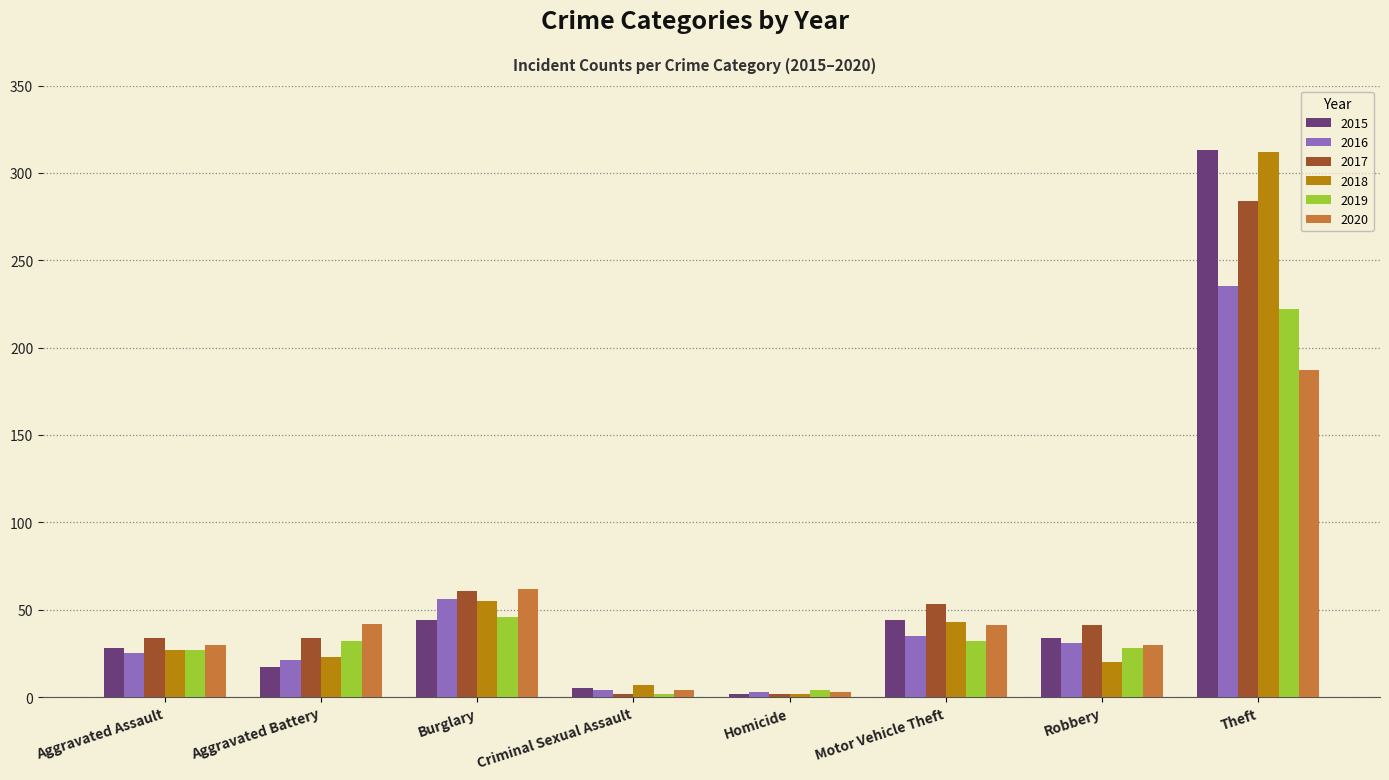

What is the value of the 2018 bar at the 5th from the left?

2